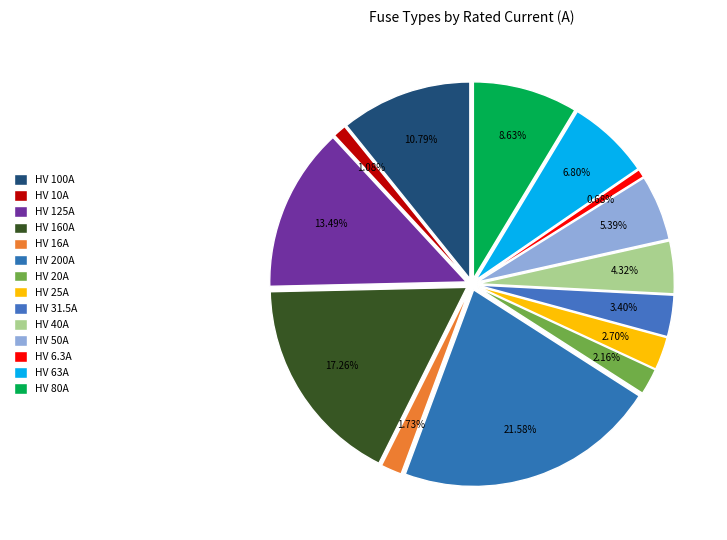

Approximately how many times larger is the value at HV 50A compared to HV 40A?

1.2